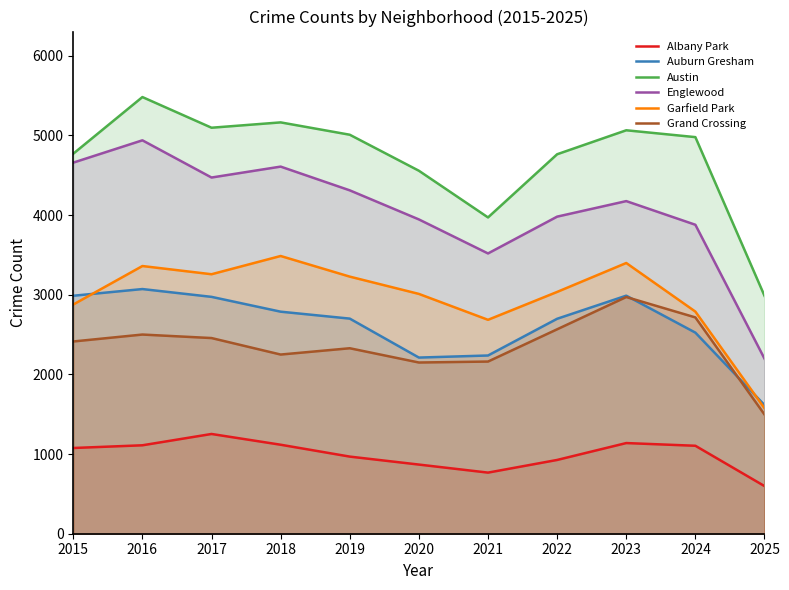

At which category does the chart reach its peak across all series?

2016